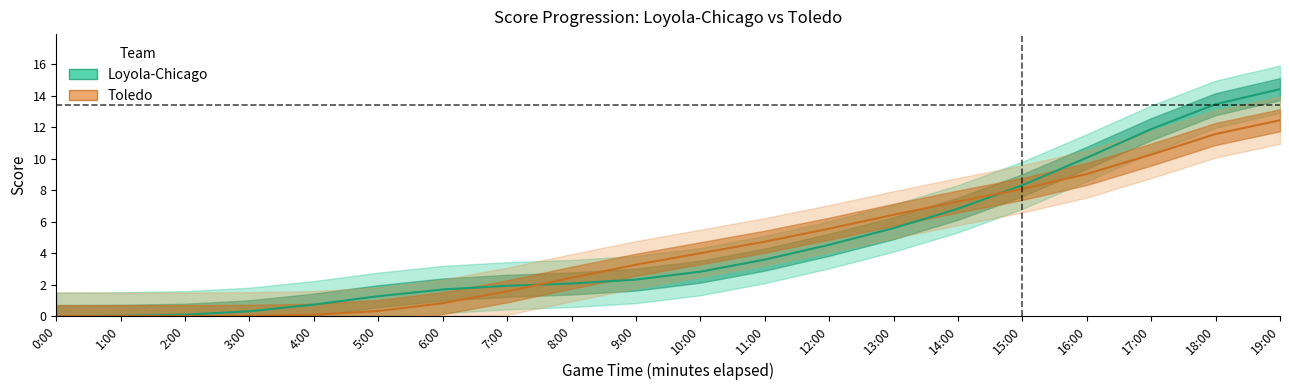

What is the sum of the Loyola-Chicago values at 15:00 and 5:00?

9.6